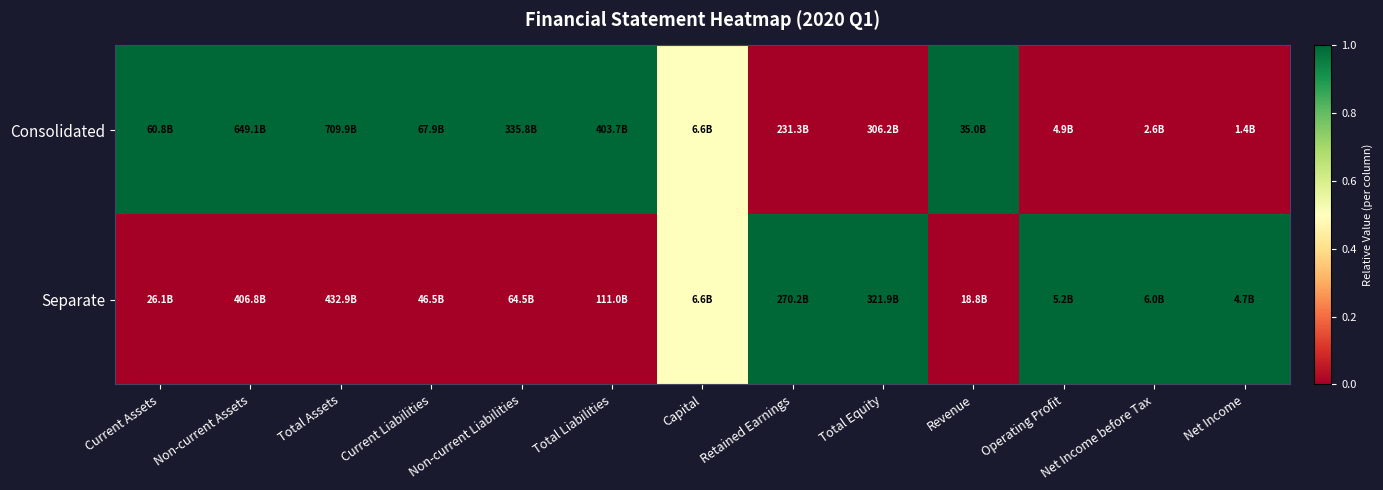

At Retained Earnings, list the series in order from smallest to largest.

Consolidated, Separate